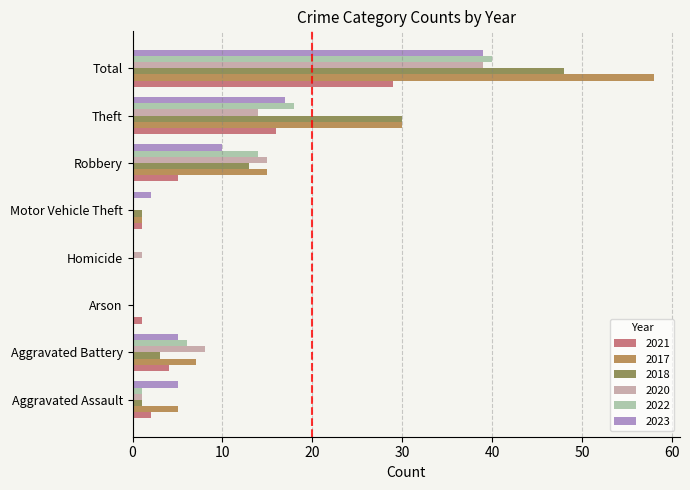

Is it true that 2021 equals 14 at Total?

False